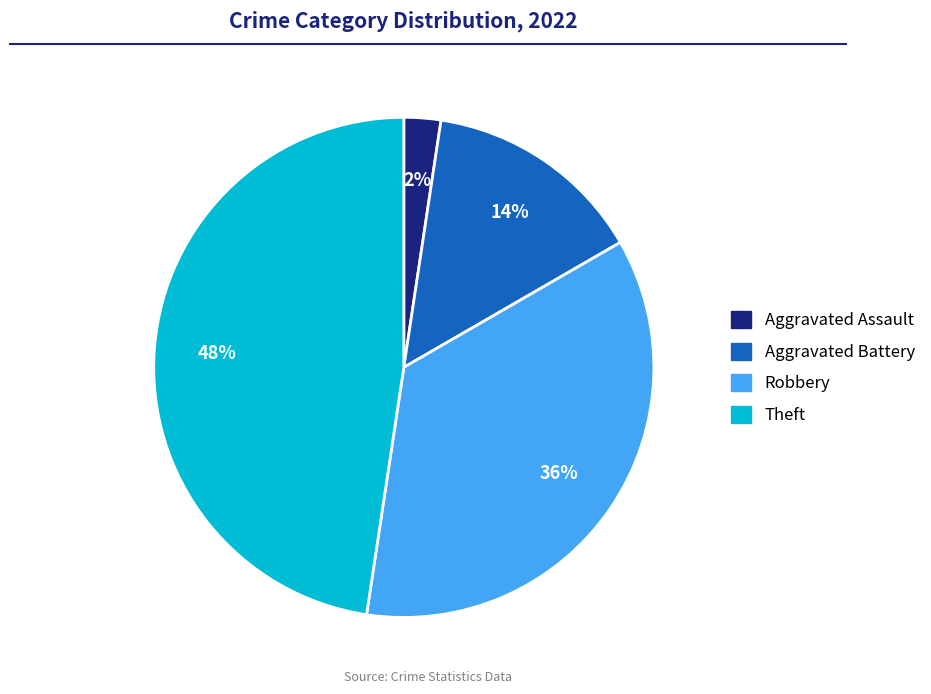

To the nearest percent, what is the average slice percentage?

25%